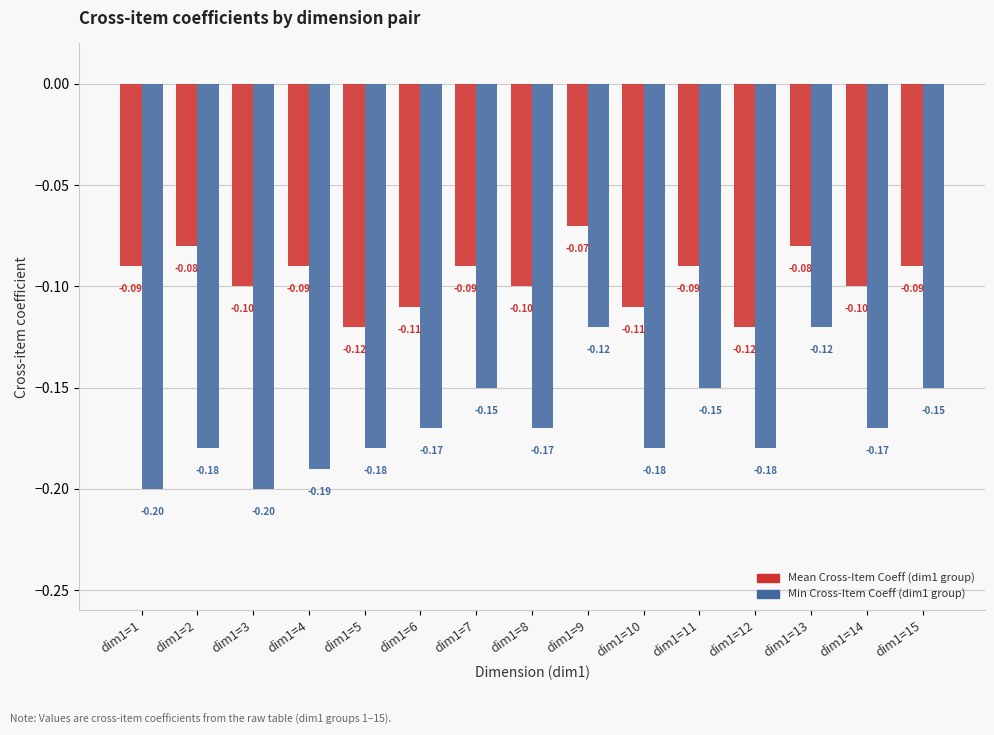

Is the value of Mean Cross-Item Coeff (dim1 group) at dim1=1 greater than the value of Min Cross-Item Coeff (dim1 group) at dim1=12?

Yes